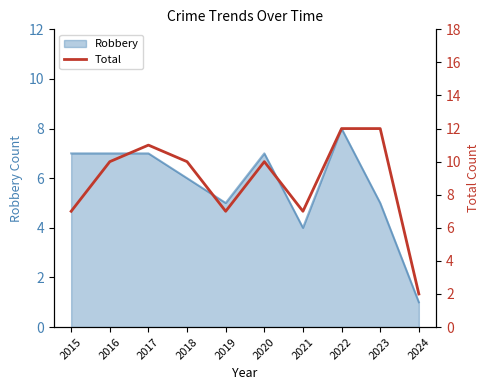

List the labels in order of value, smallest first.

2024, 2015, 2019, 2021, 2016, 2018, 2020, 2017, 2022, 2023